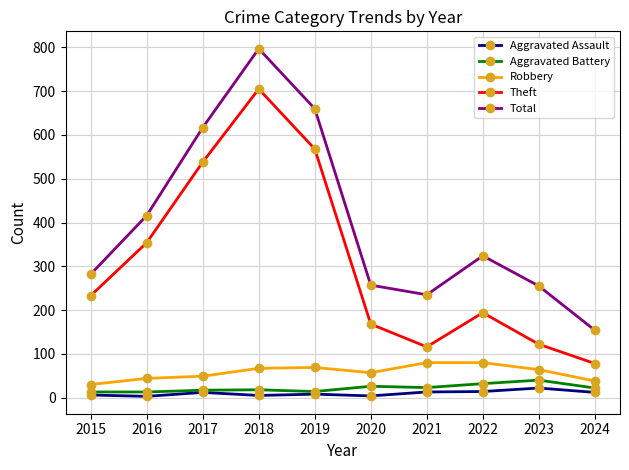

What is the maximum value for Aggravated Assault?

22